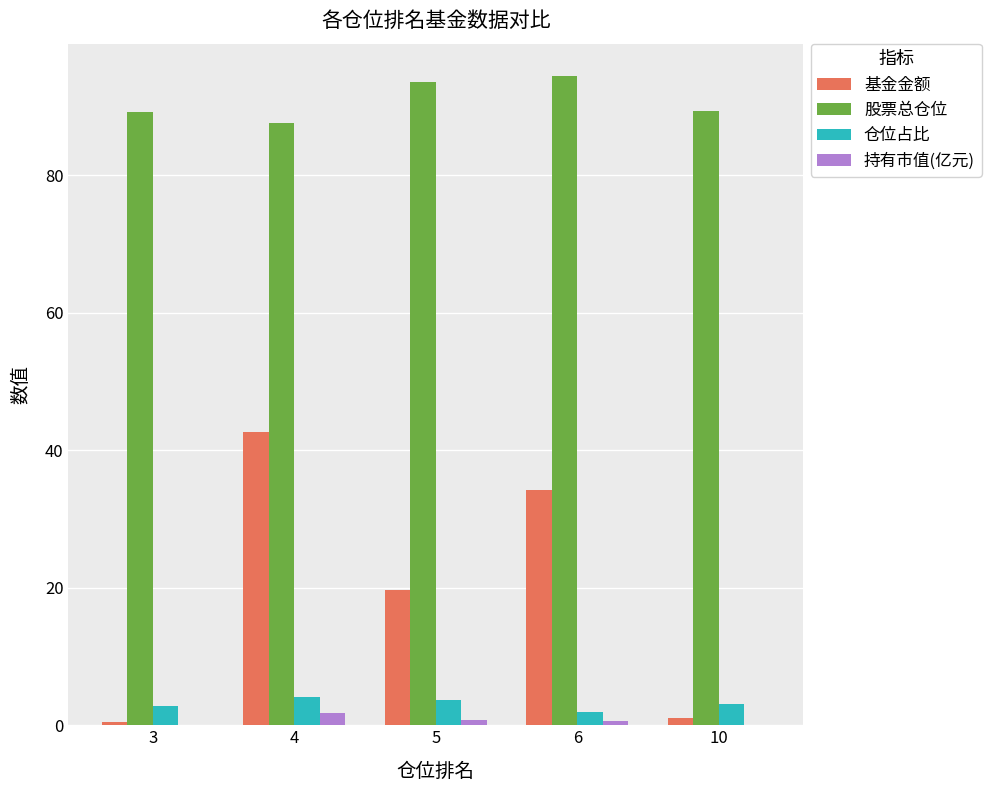

True or false: 基金金额 has a value of 34.2 at 6.

True